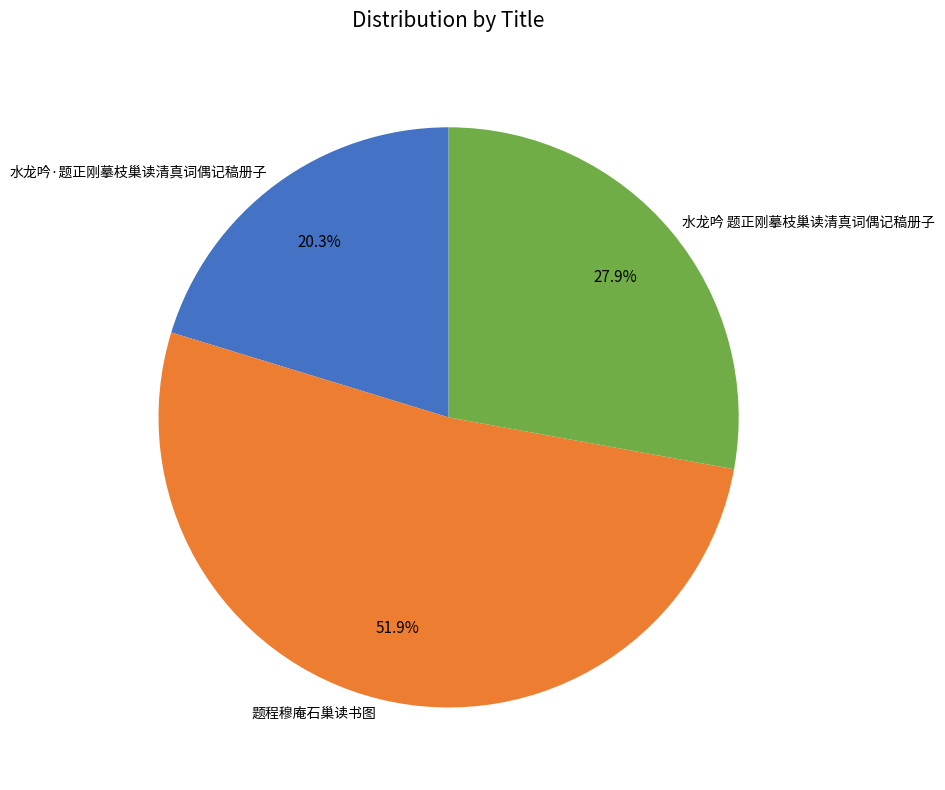

The 题程穆庵石巢读书图 slice represents 52% of the pie. True or false?

True